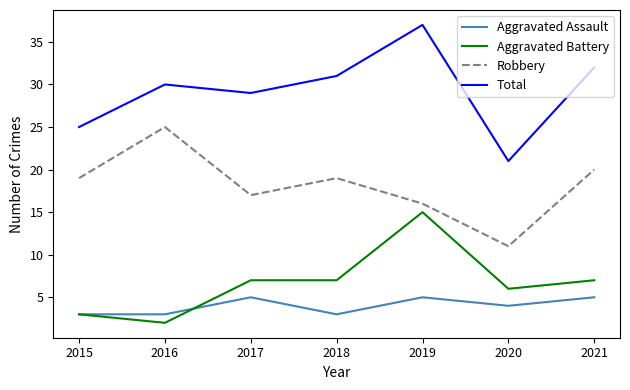

At 2017, list the series in order from smallest to largest.

Aggravated Assault, Aggravated Battery, Robbery, Total